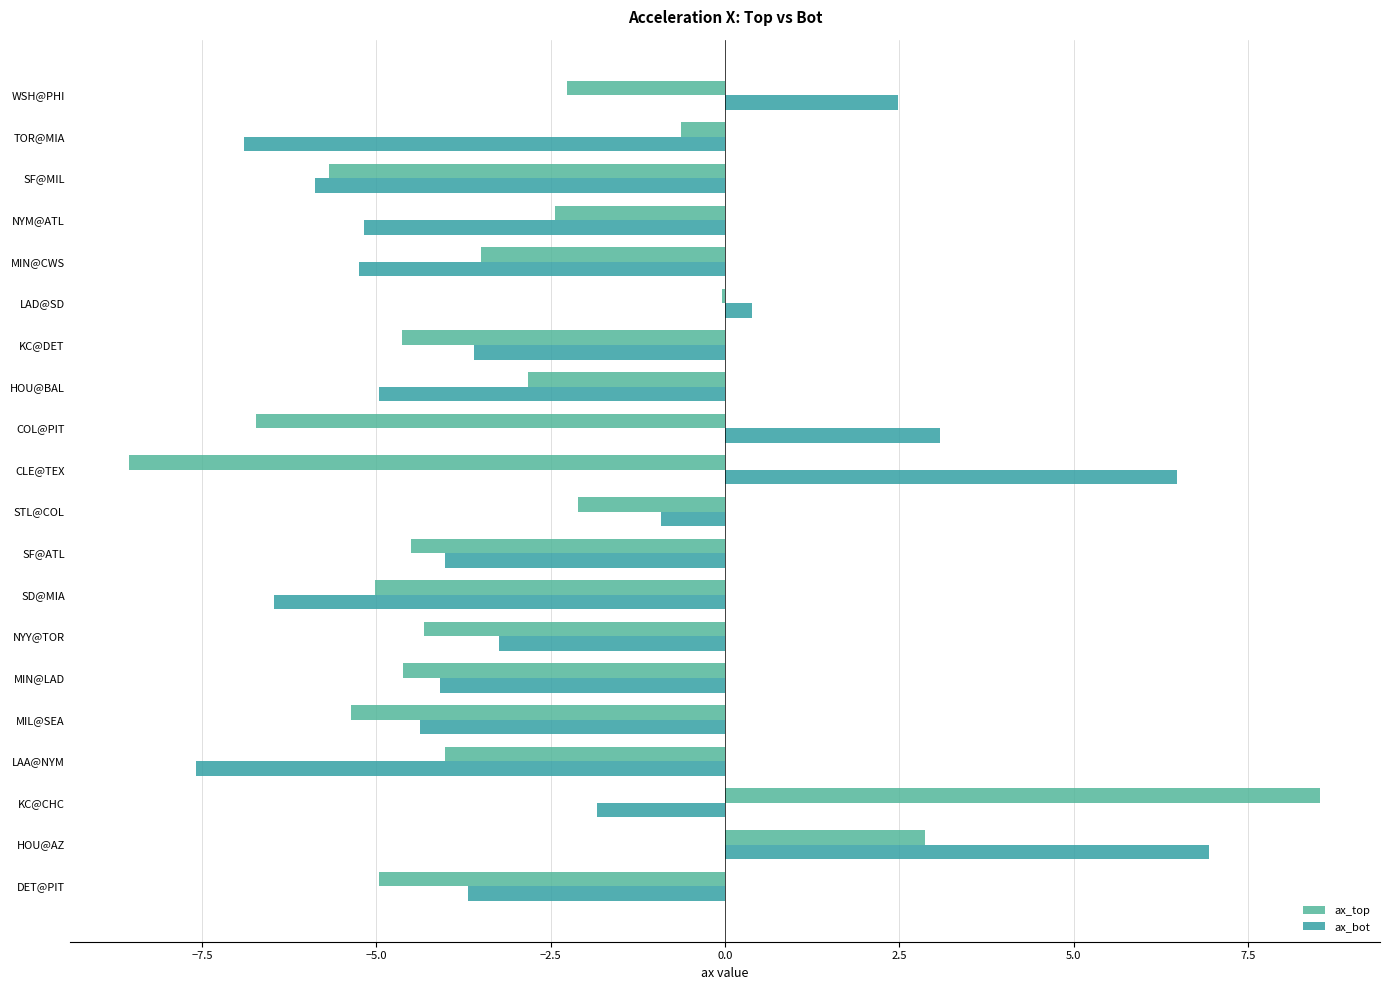

What are all the series names shown in the legend?

ax_top, ax_bot